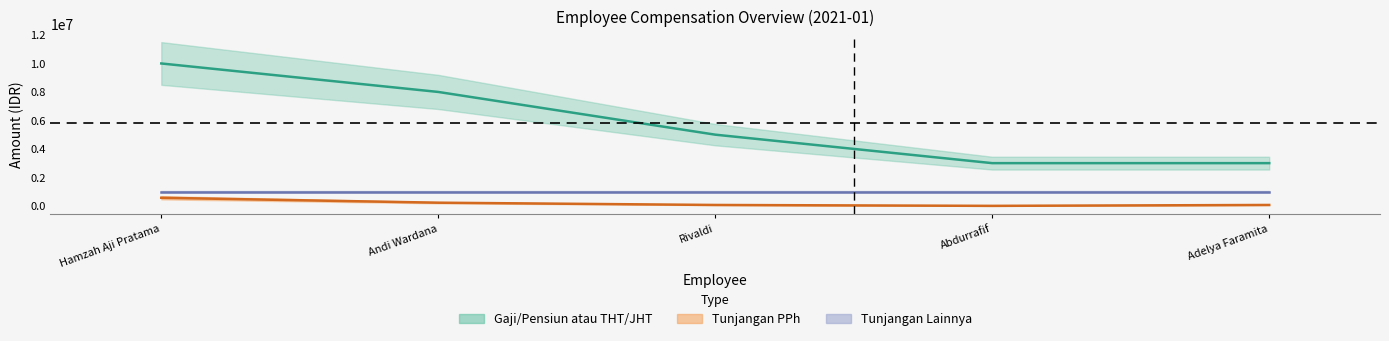

How many distinct data groups are displayed?

2